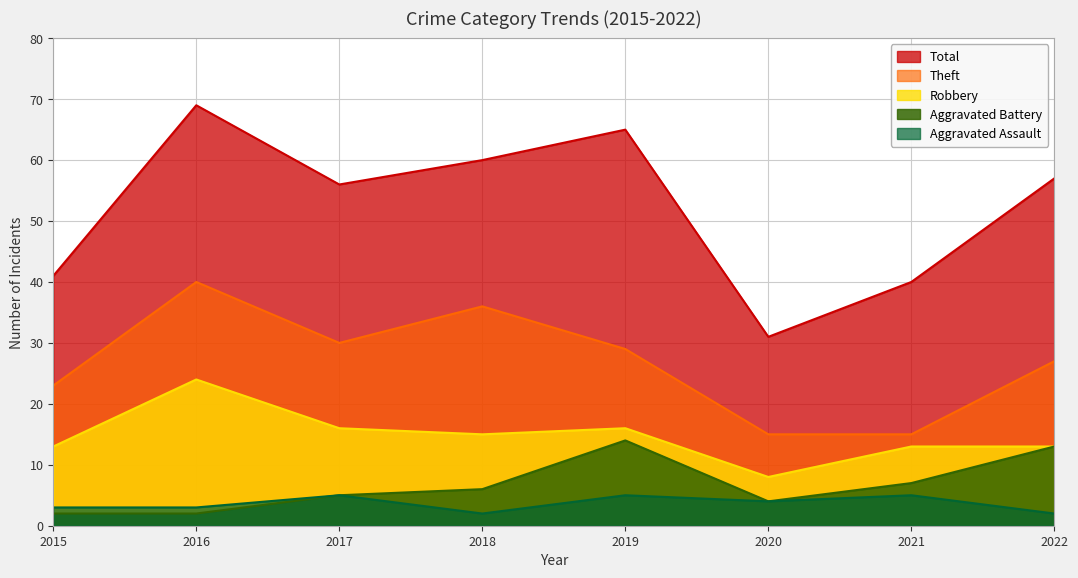

Where is the first local maximum for Theft?

2016